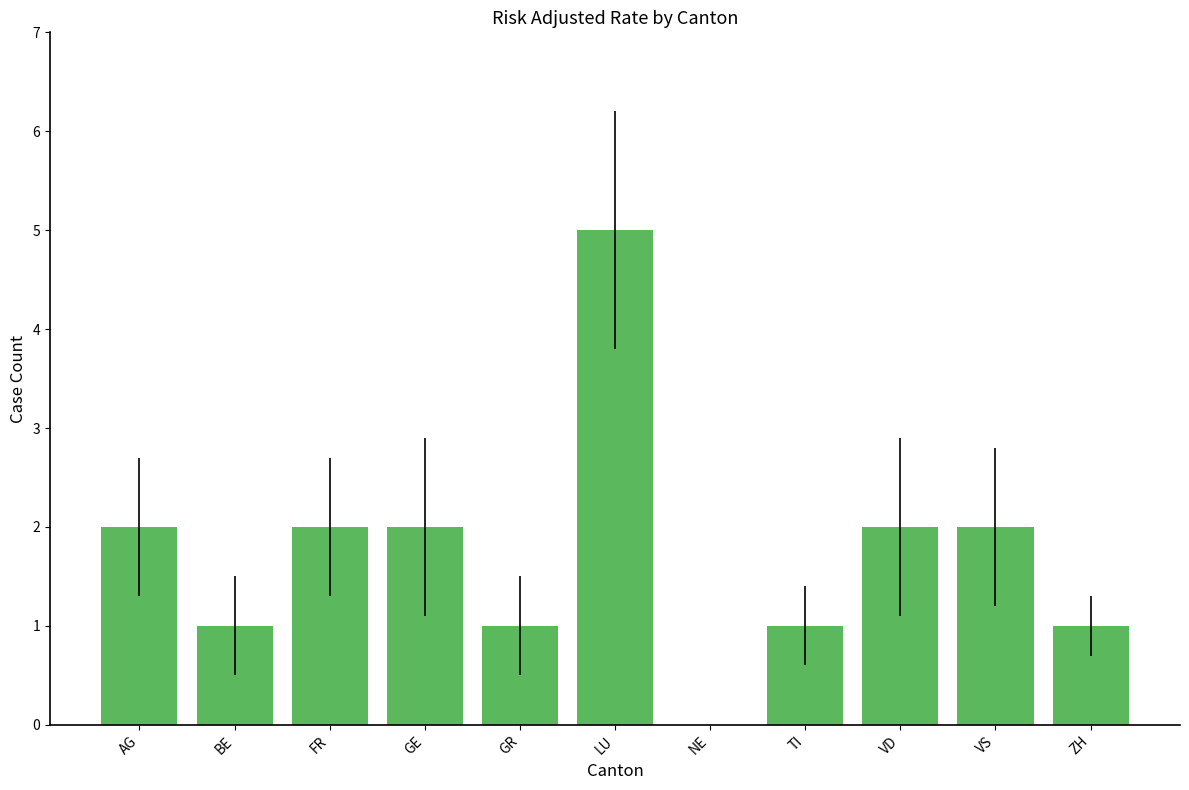

The chart shows a value of 2 at FR. True or false?

True